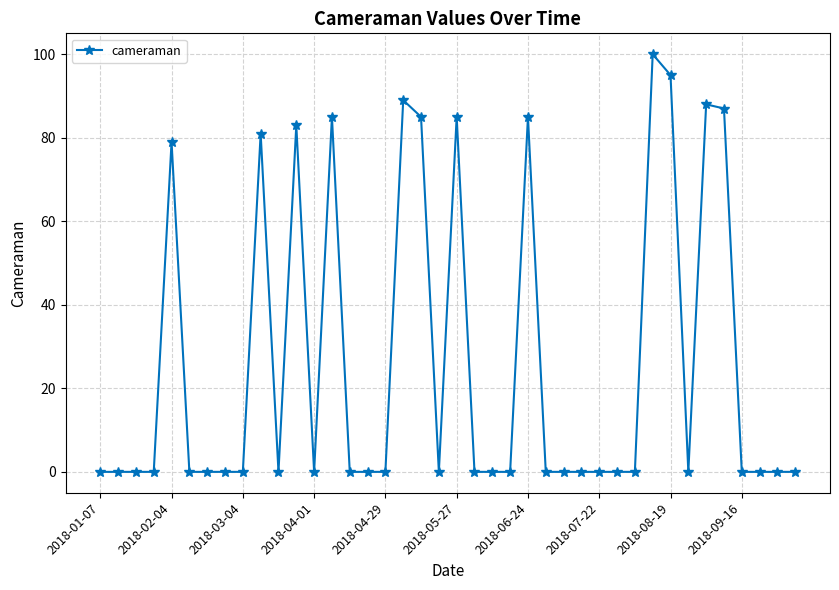

Count the number of data series in this chart.

1